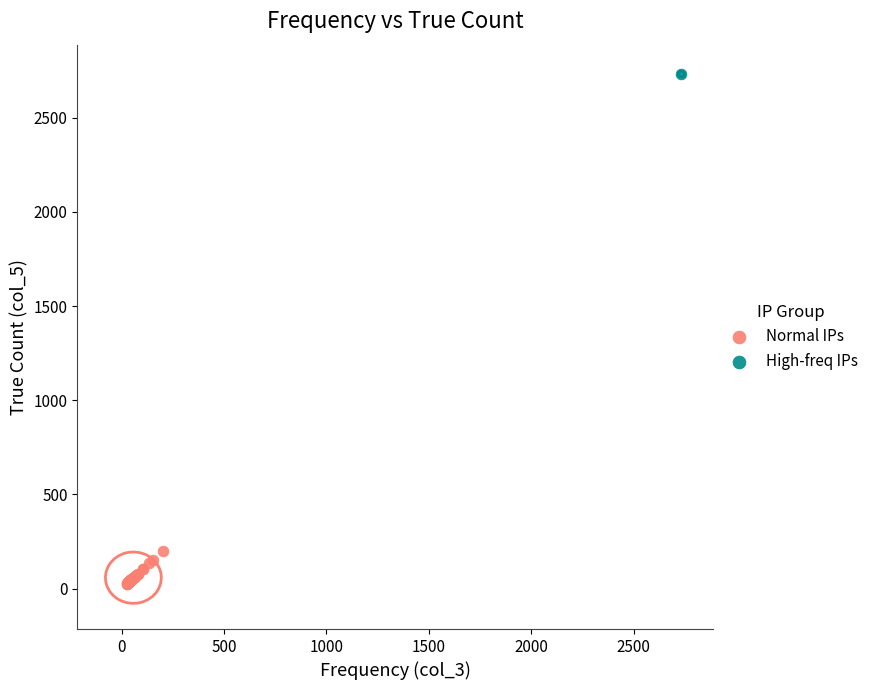

What are all the series names shown in the legend?

Normal IPs, High-freq IPs